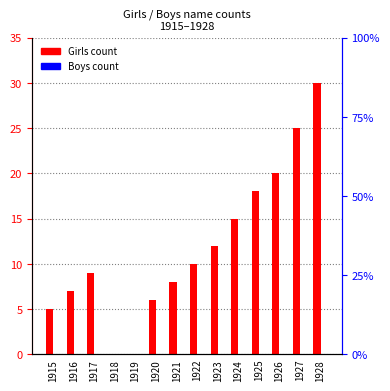

Read the Girls value at 1923, to the nearest 10.

10